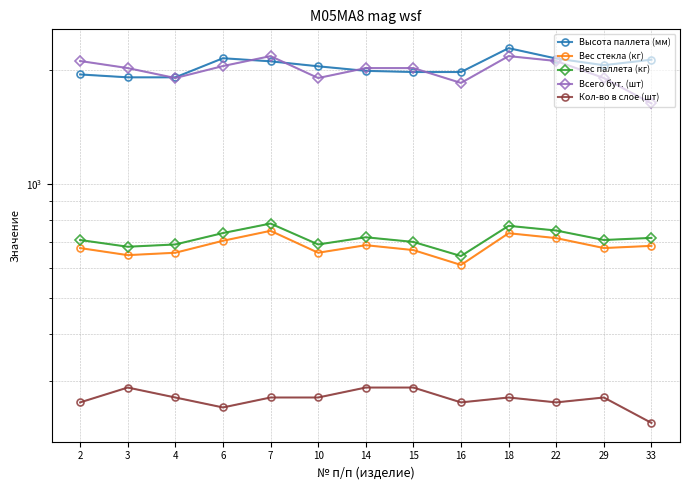

Reading right to left, list all the values displayed in this chart.

Высота паллета (мм): 33=2129.0	29=2059.0	22=2144.0	18=2284.0	16=1975.0	15=1975.0	14=1989.0	10=2045.0	7=2108.0	6=2148.0	4=1912.0	3=1912.0	2=1946.0
Вес стекла (кг): 33=685.0	29=675.9	22=718.1	18=739.8	16=609.8	15=667.6	14=687.8	10=656.9	7=750.7	6=706.6	4=656.9	3=647.4	2=675.8
Вес паллета (кг): 33=719.0	29=709.9	22=752.1	18=773.8	16=643.8	15=701.6	14=721.8	10=690.9	7=784.7	6=740.6	4=690.9	3=681.4	2=709.8
Всего бут. (шт): 33=1631.0	29=1904.0	22=2112.0	18=2176.0	16=1848.0	15=2023.0	14=2023.0	10=1904.0	7=2176.0	6=2048.0	4=1904.0	3=2023.0	2=2112.0
Кол-во в слое (шт): 33=233.0	29=272.0	22=264.0	18=272.0	16=264.0	15=289.0	14=289.0	10=272.0	7=272.0	6=256.0	4=272.0	3=289.0	2=264.0